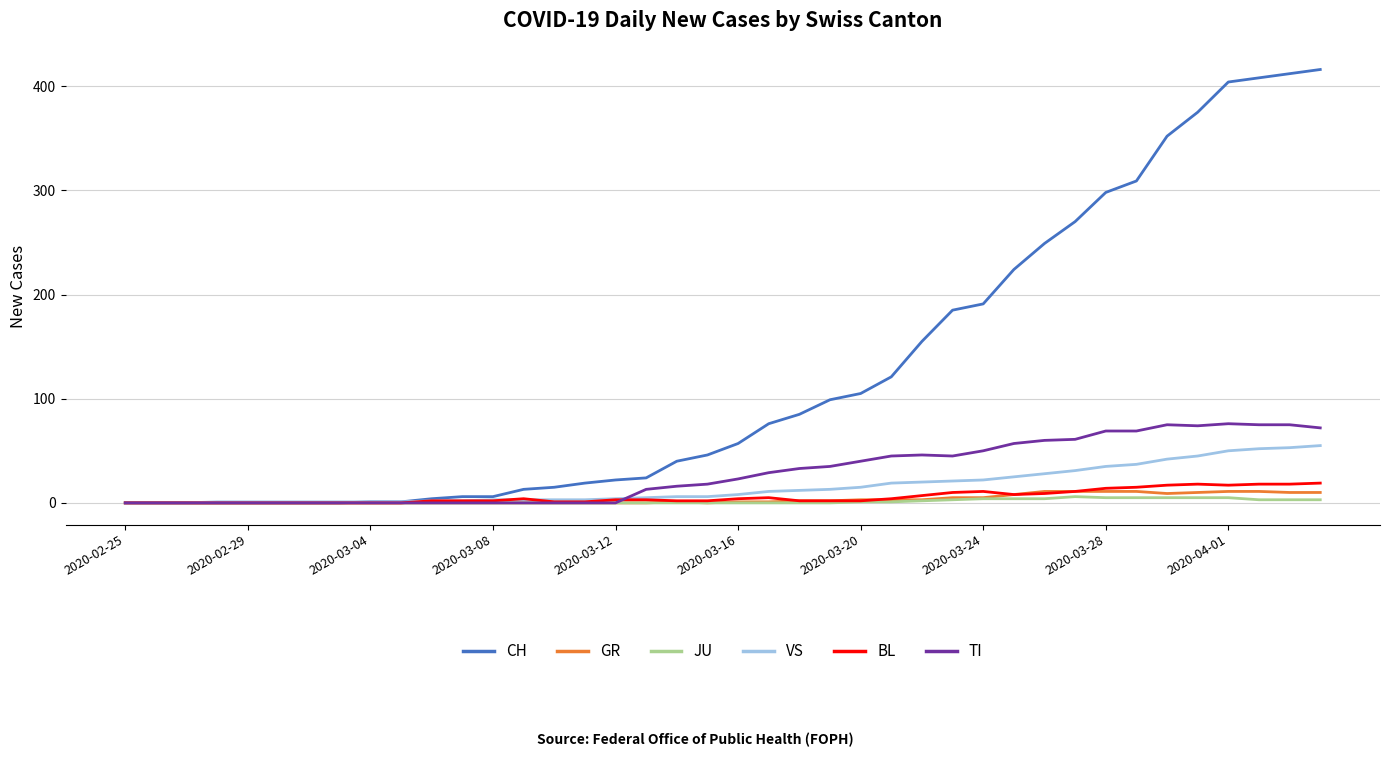

Which series has the largest total across all categories?

CH